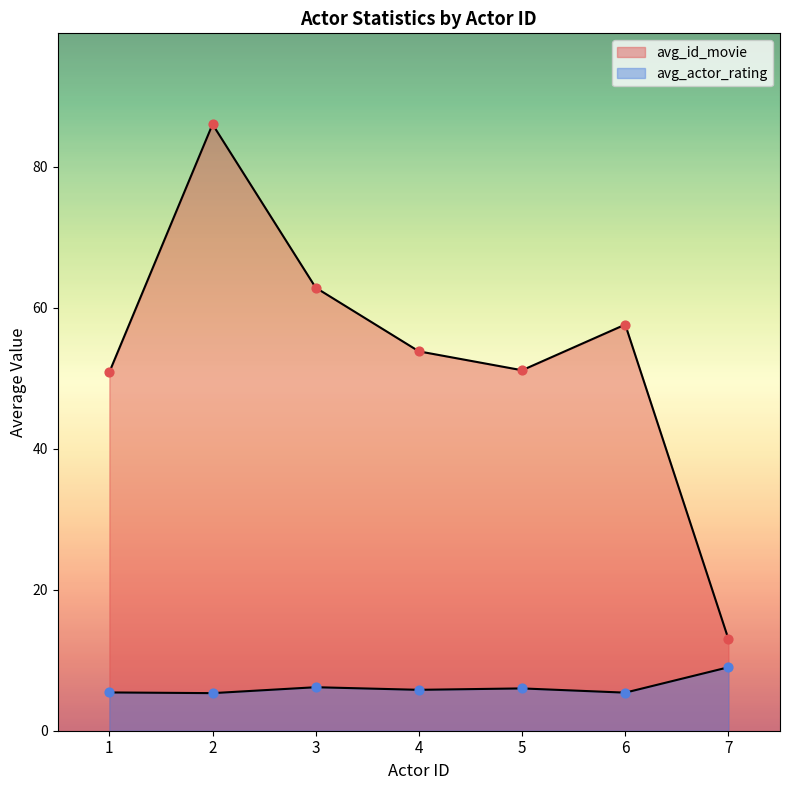

How many lines are shown in the chart?

2